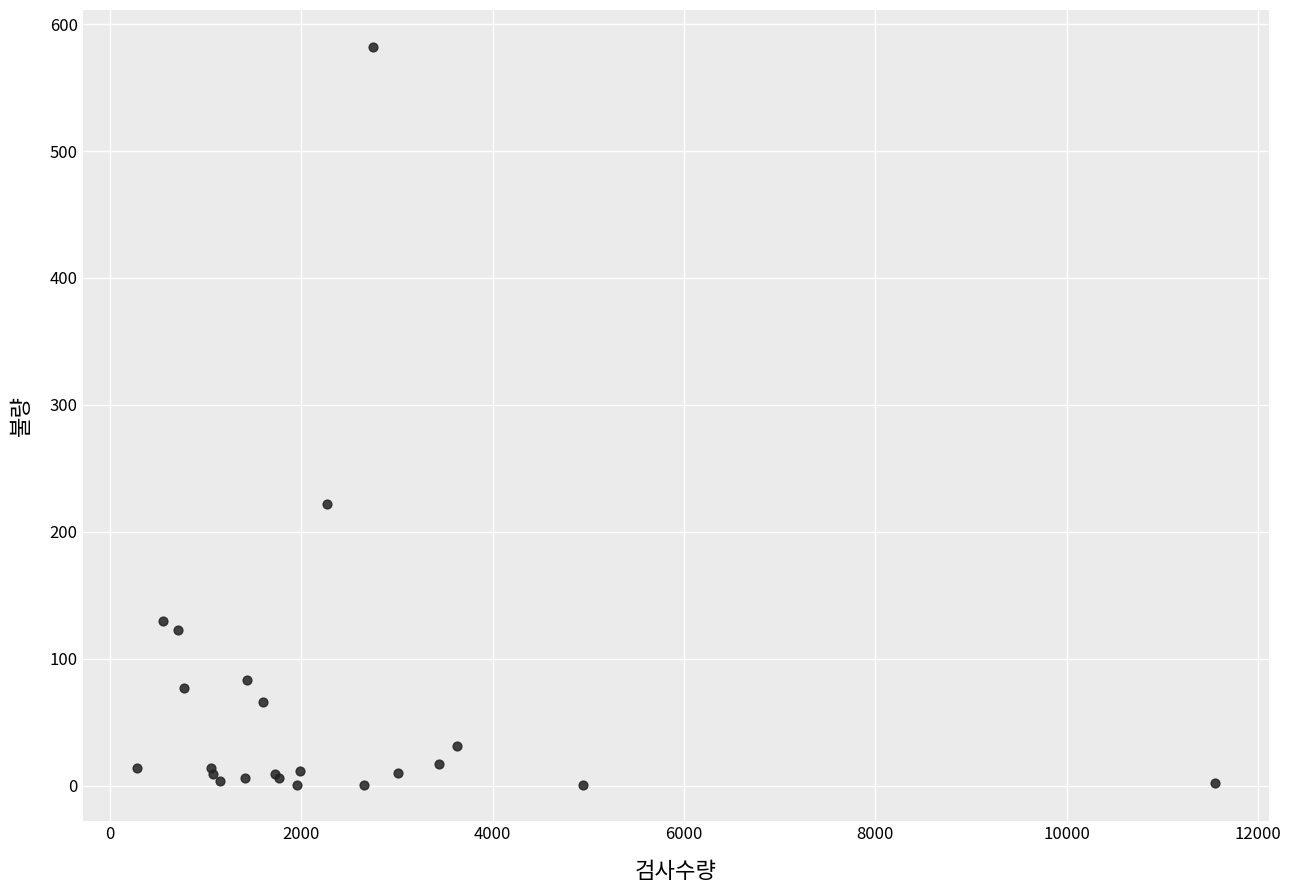

What Y value in the scatter plot is closest to 291?

222